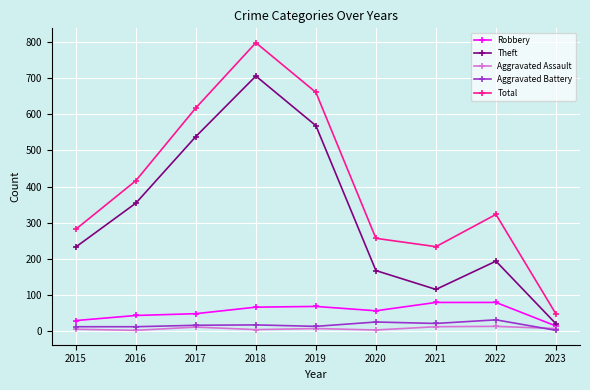

The value of Total at 2020 is 257. True or false?

True